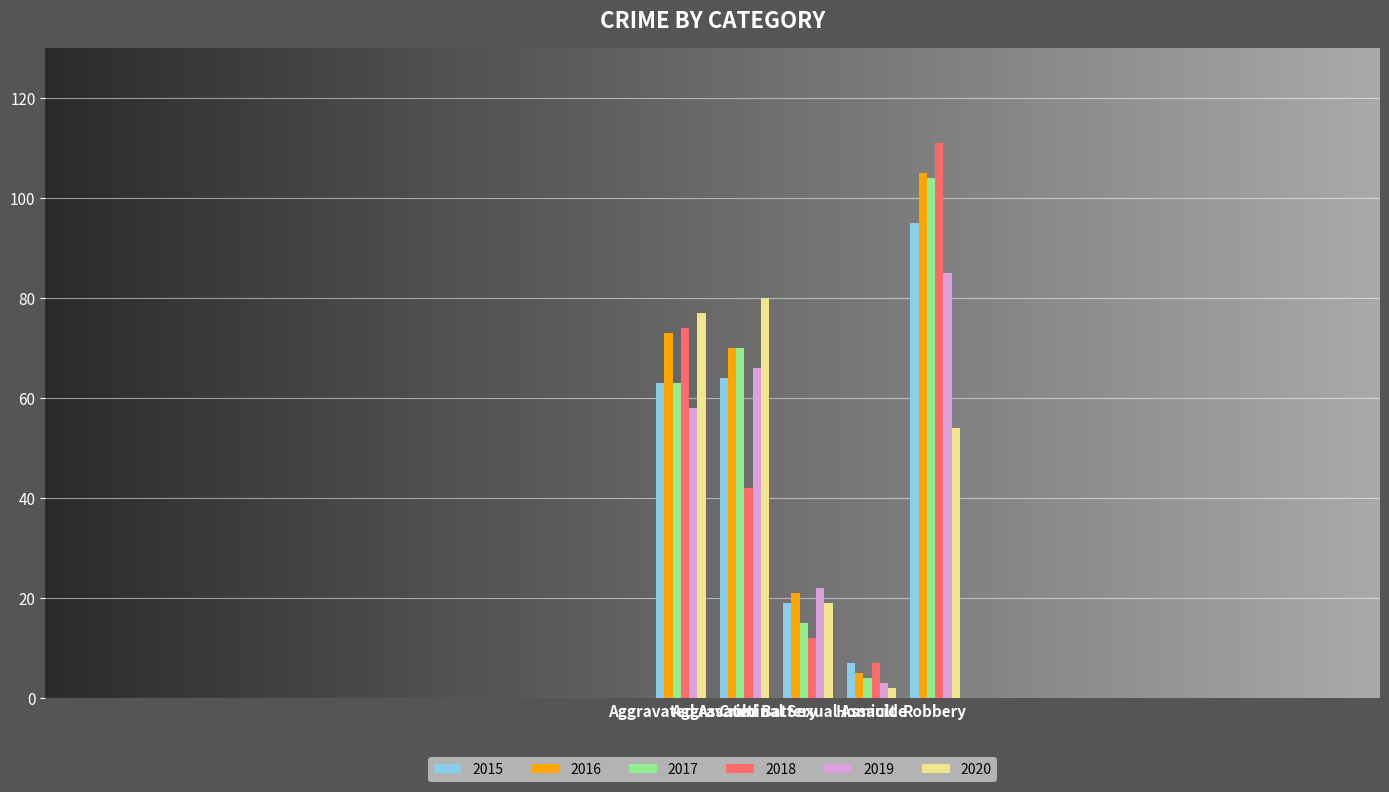

List the labels in order of 2016 value, largest first.

Robbery, Aggravated Assault, Aggravated Battery, Criminal Sexual Assault, Homicide